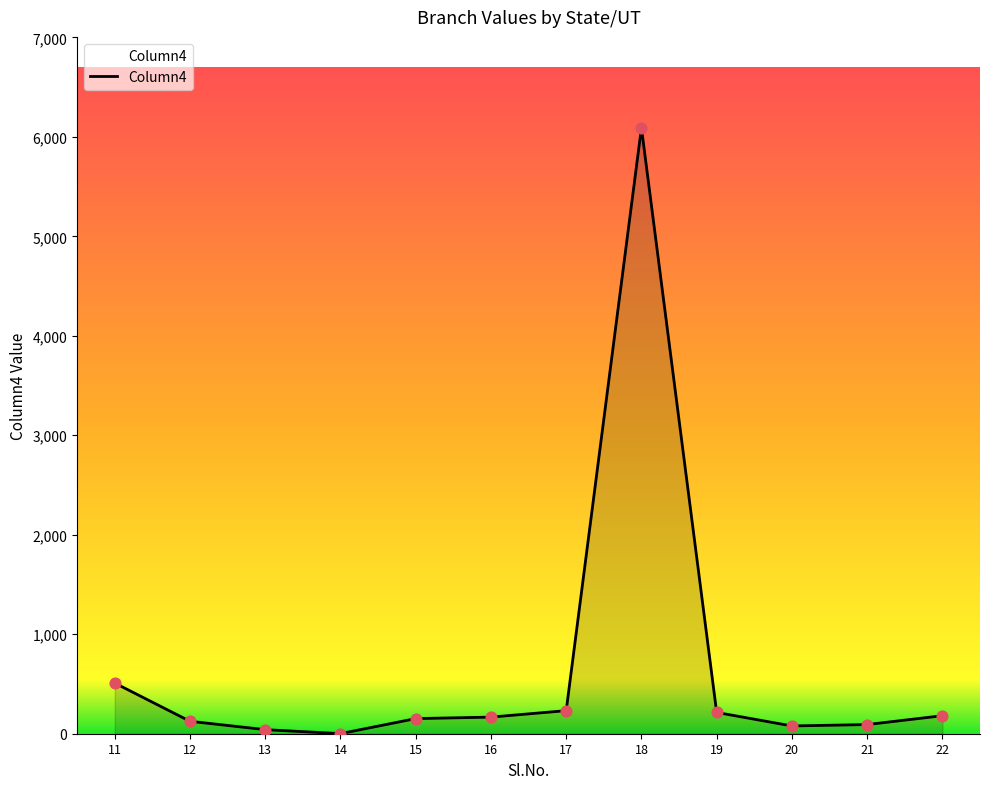

What is the ratio of the value at 16 to the value at 19?

0.8